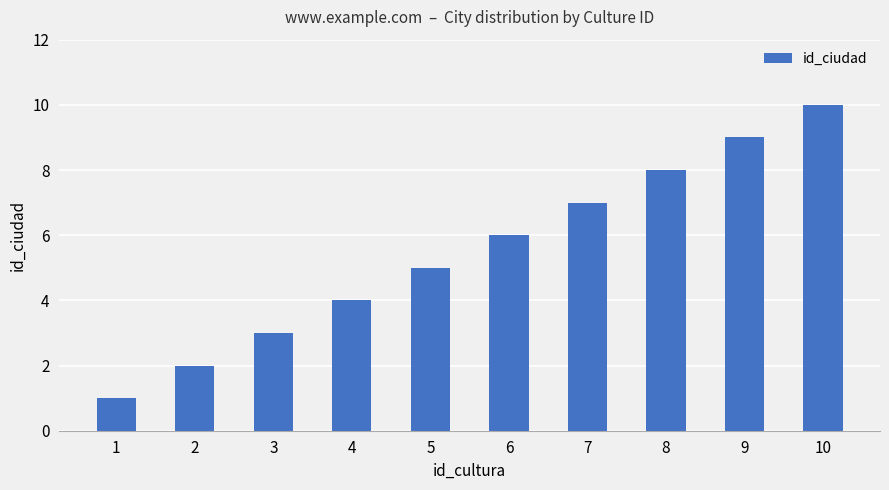

What is the value of the 10th bar from the left?

10